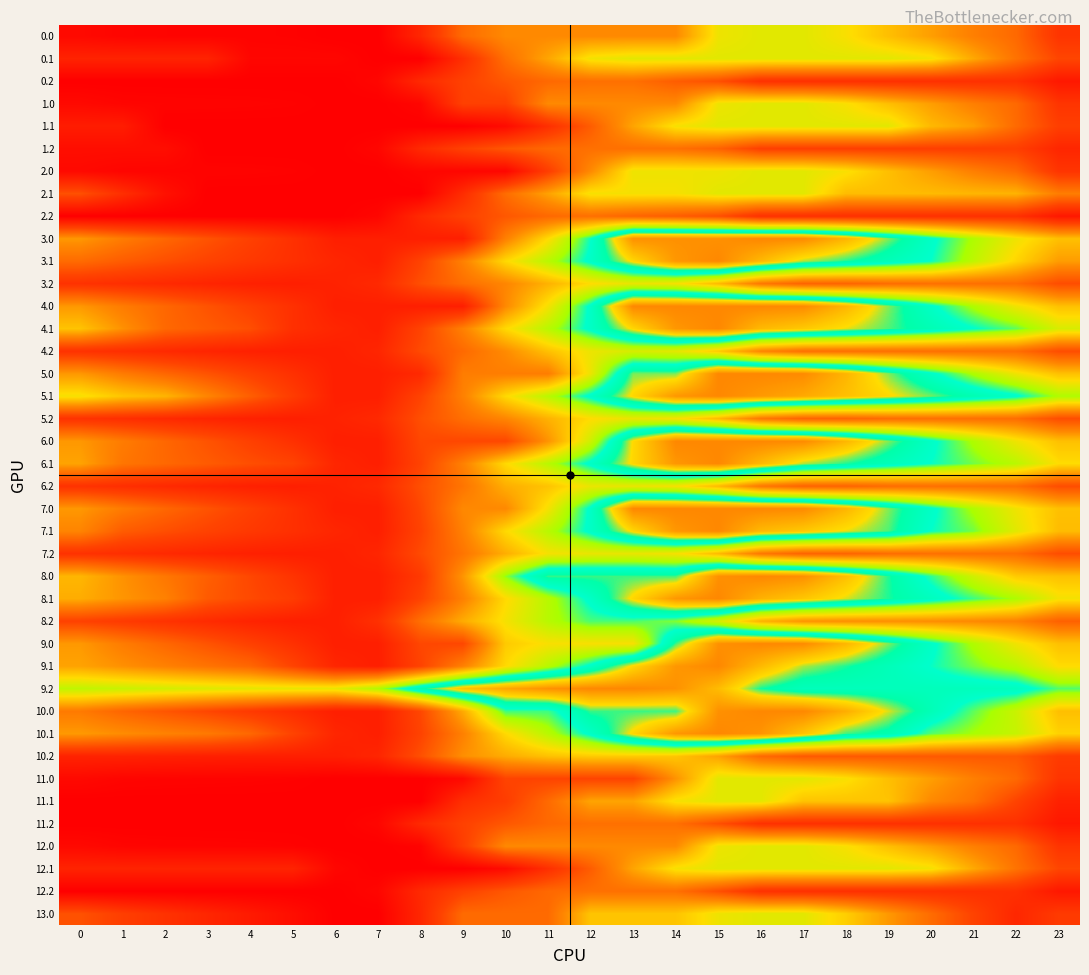

At how many categories does at least one series exceed 628?

24